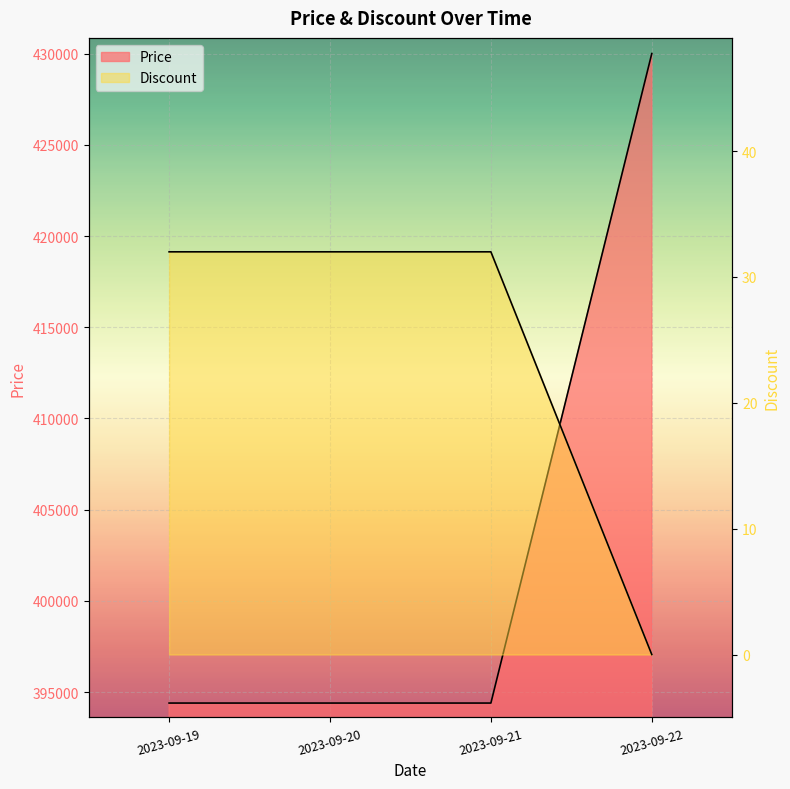

What is the value of the Discount point at the 1st from the left?

32